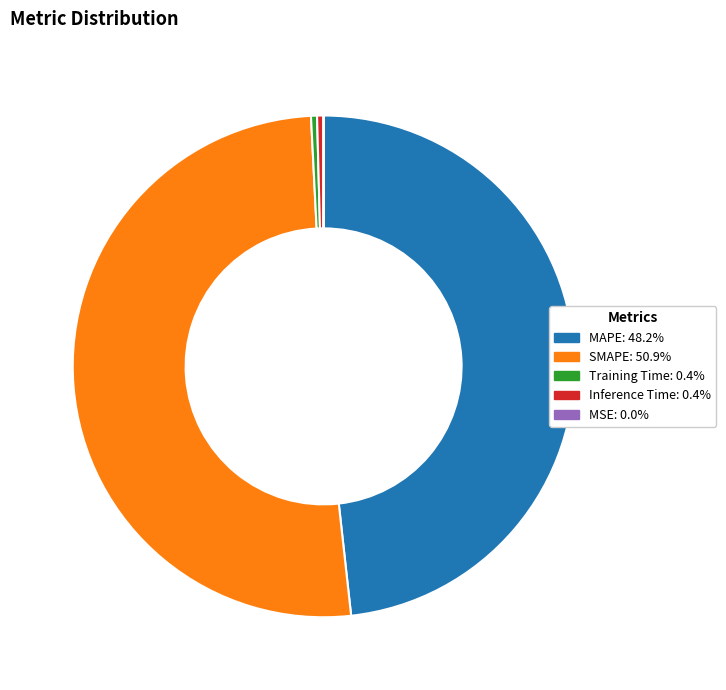

Combined, do Inference Time and Training Time account for over 50%?

No